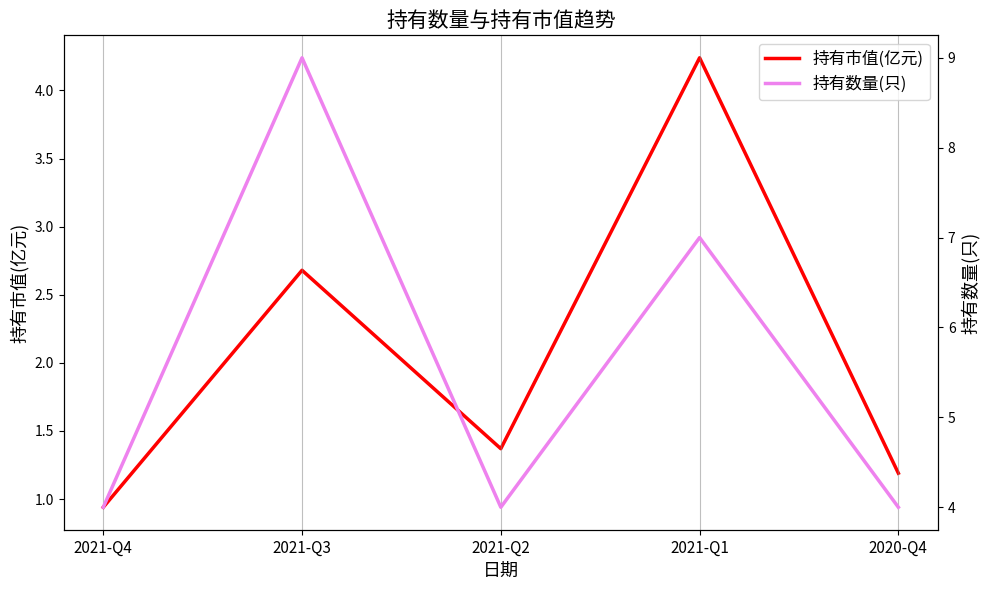

What is the smallest value displayed?

0.9